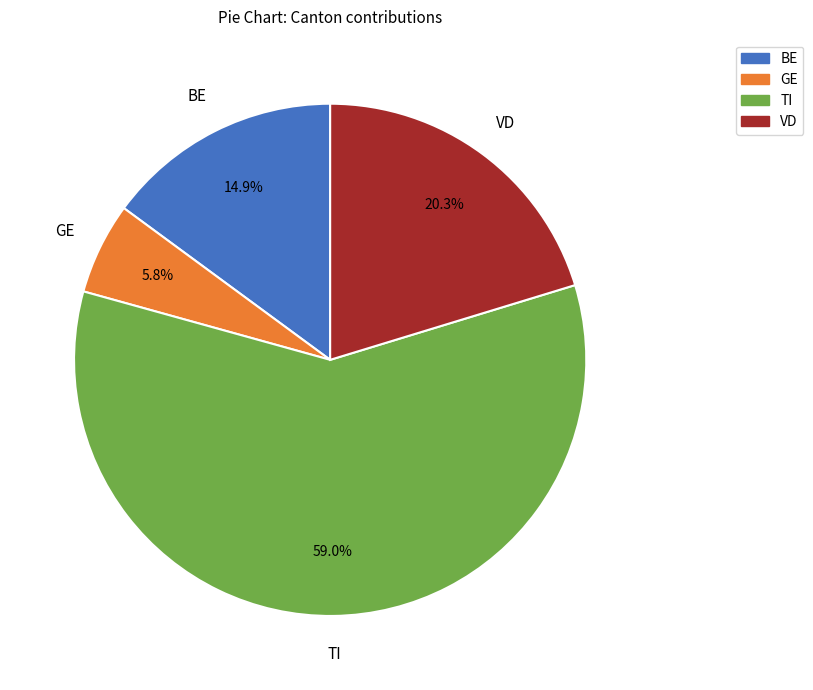

How many slices are in this pie chart?

4